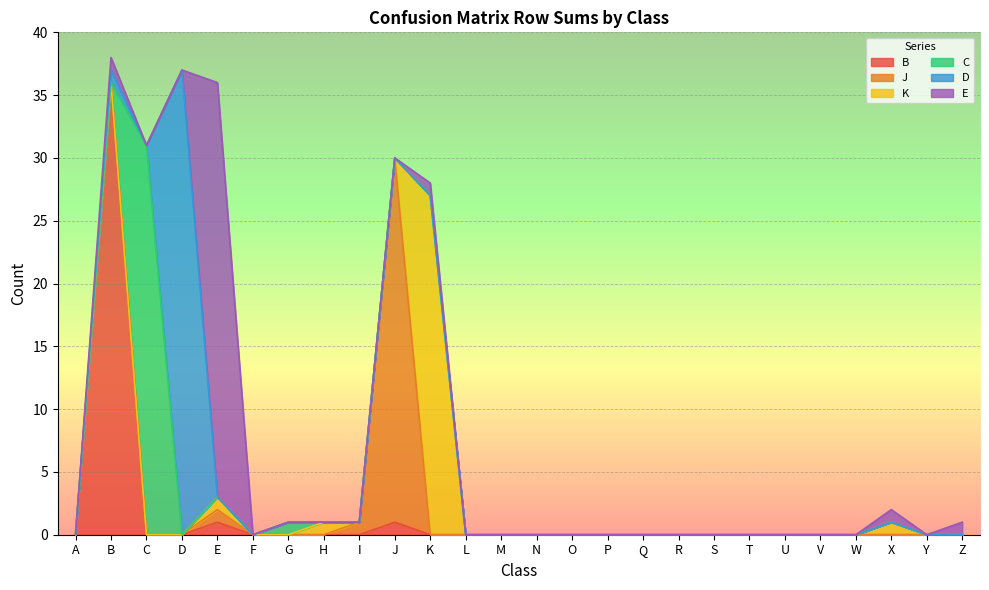

True or false: K has a value of 2 at E.

False